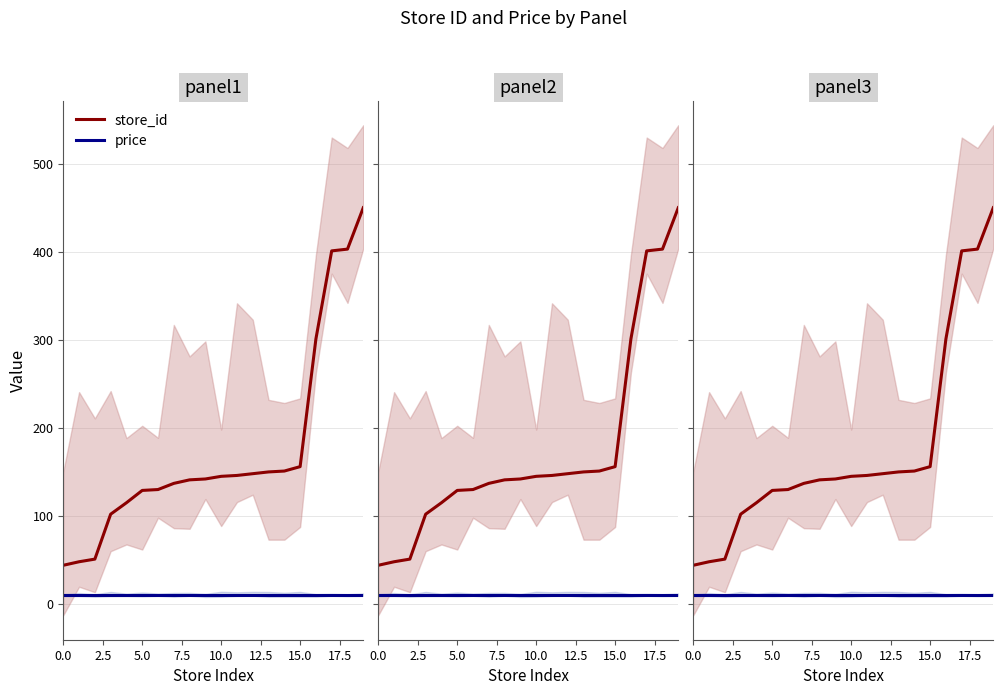

At how many categories does at least one series exceed 172?

4